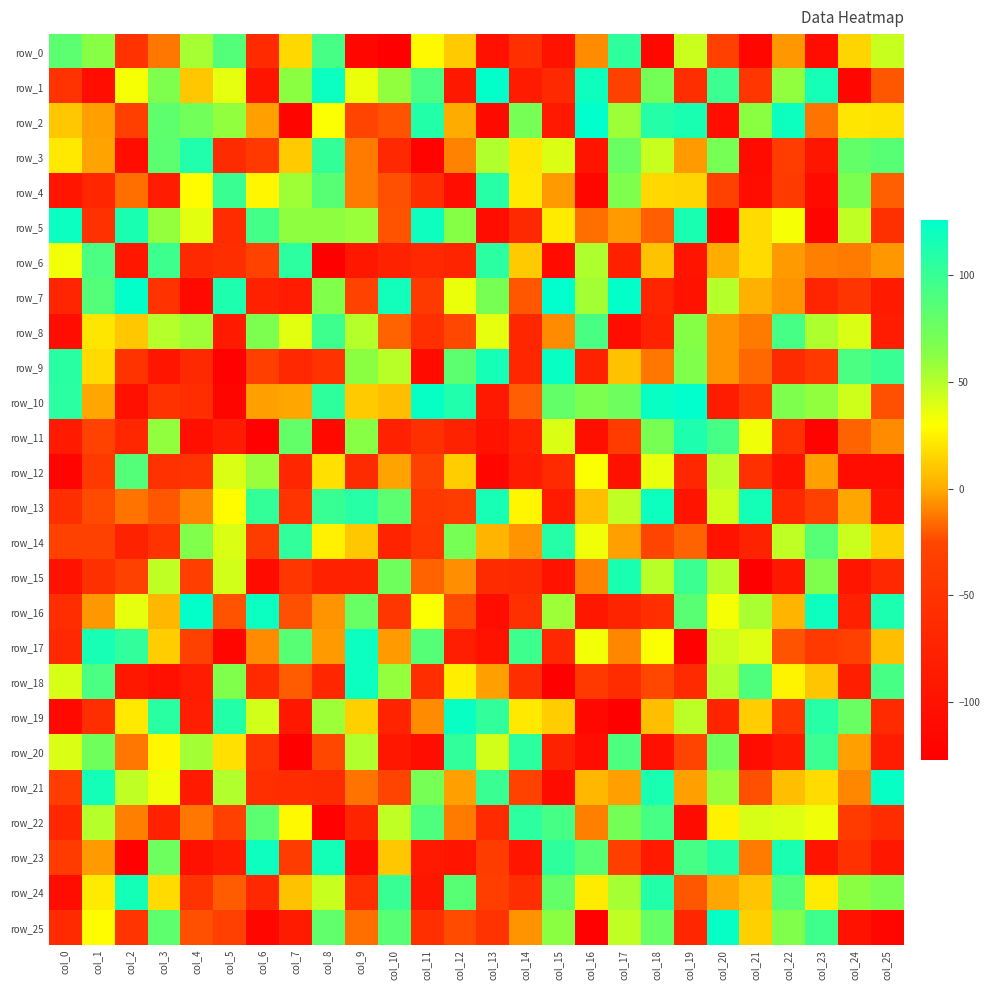

What is the minimum value shown in the chart?

-127